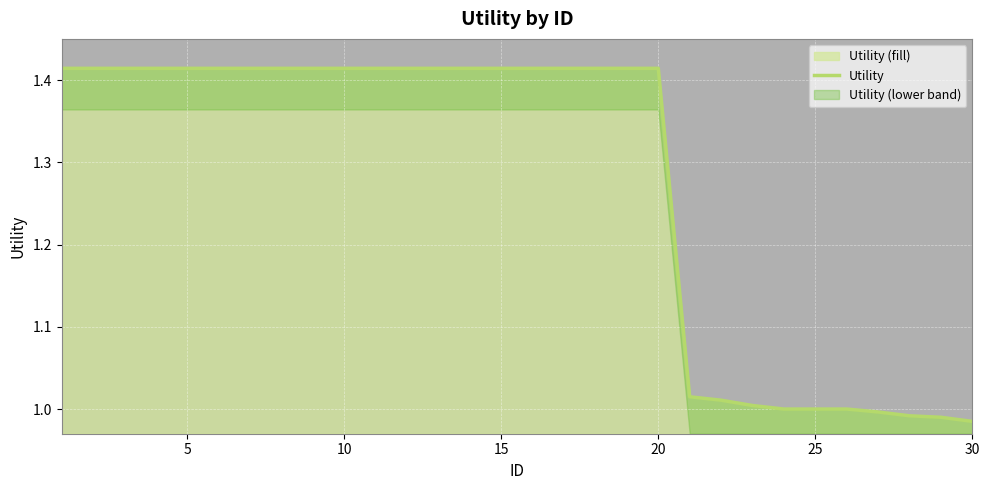

Is it true that the value at 12 is 1.4?

True